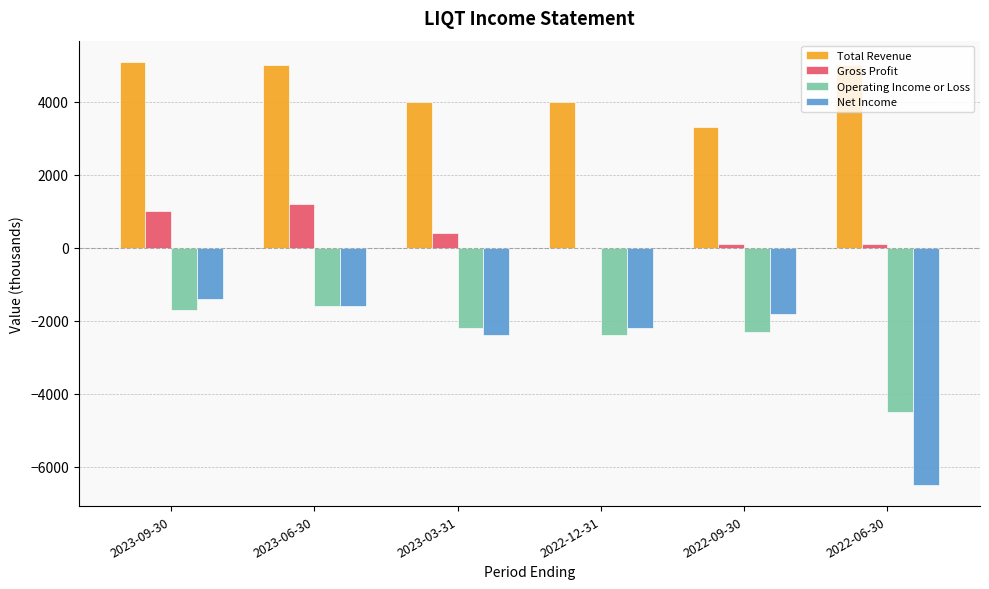

What is the sum of all Net Income values?

-15900